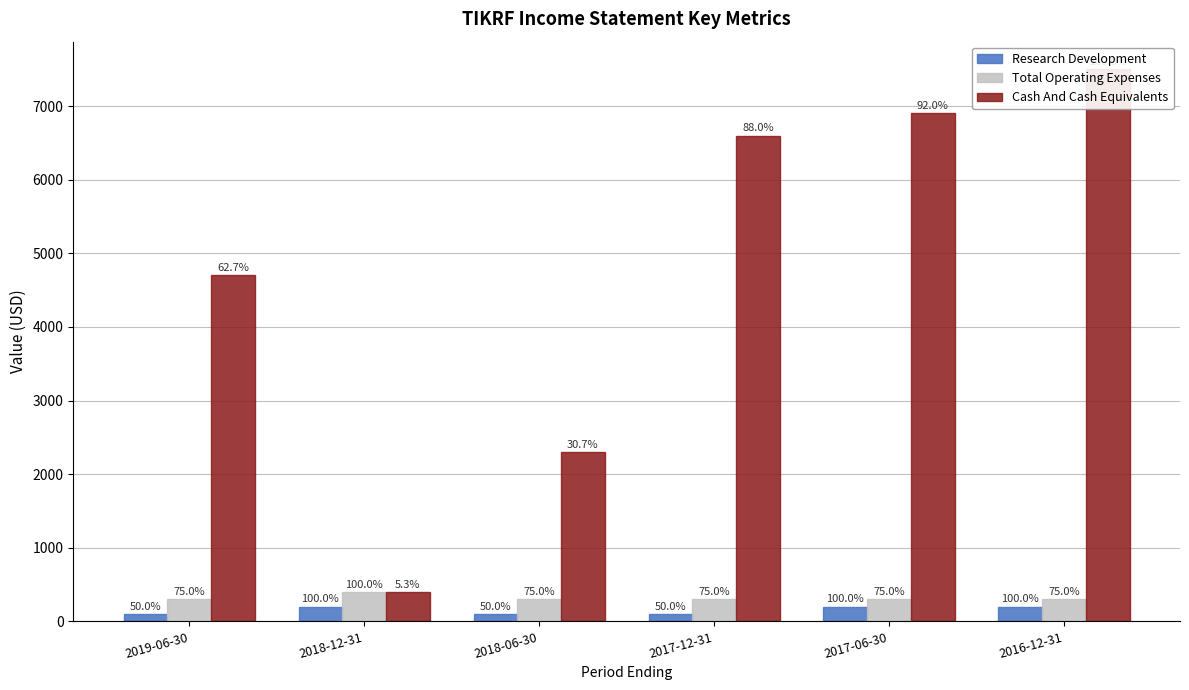

What is the label of the 6th bar from the left?

2016-12-31